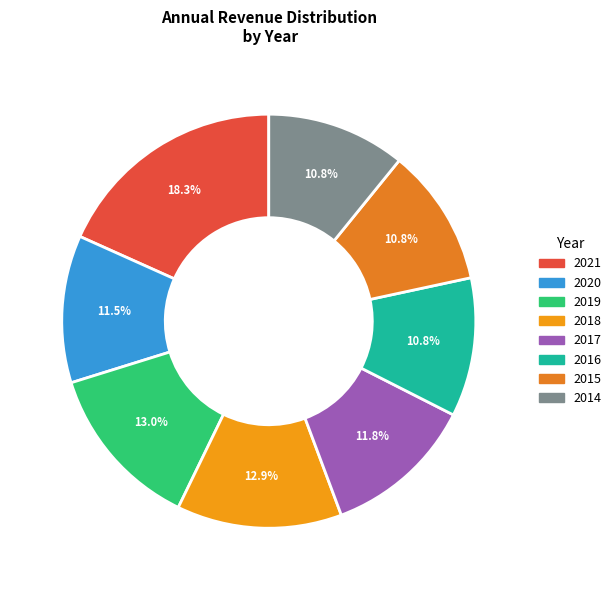

What is the total percentage of 2019 and 2016?

23.8%